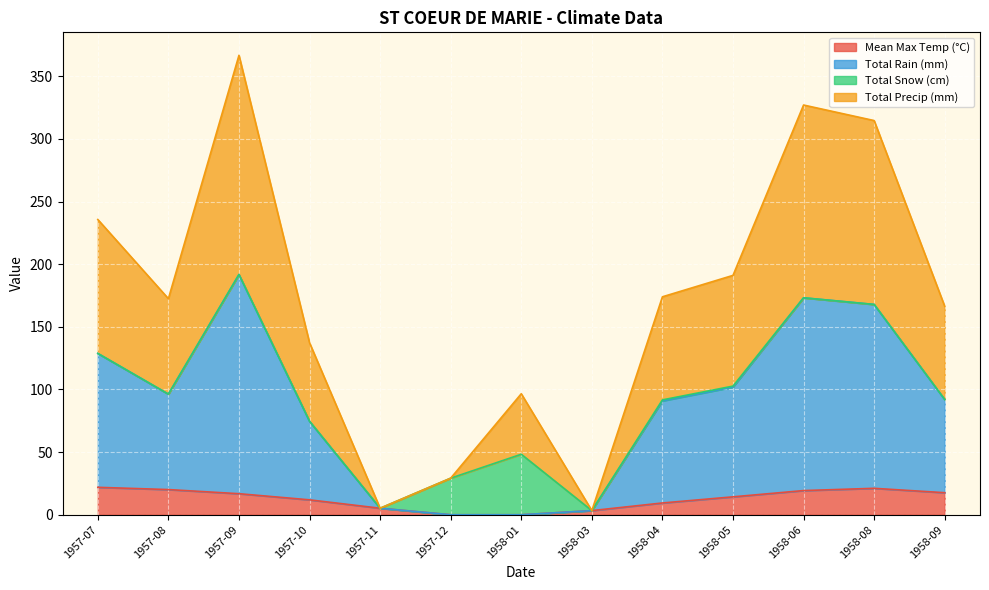

True or false: Mean Max Temp (°C) has a value of 21.1 at 1958-08.

True